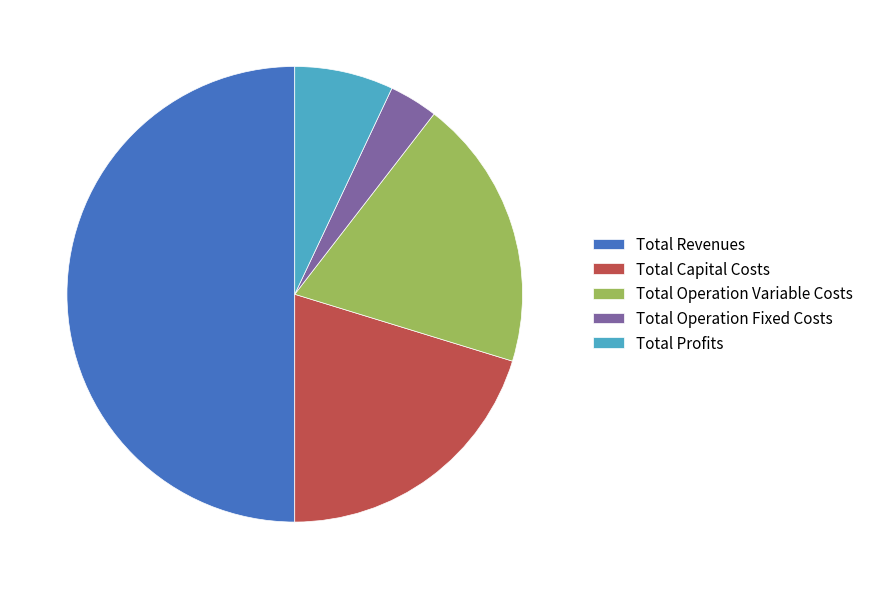

Rank the categories by value from lowest to highest.

Total Operation Fixed Costs, Total Profits, Total Operation Variable Costs, Total Capital Costs, Total Revenues